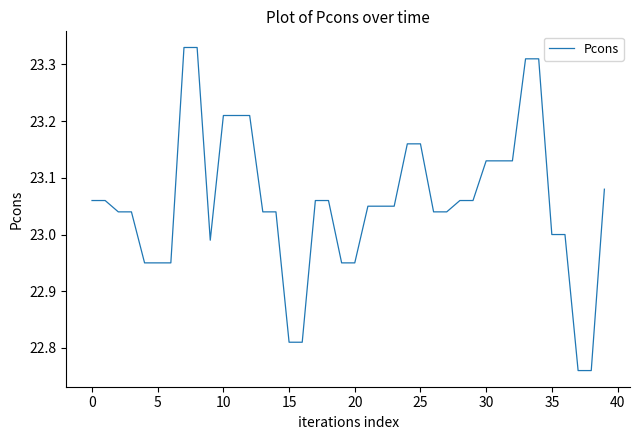

What is the difference between the maximum and minimum values?

0.6